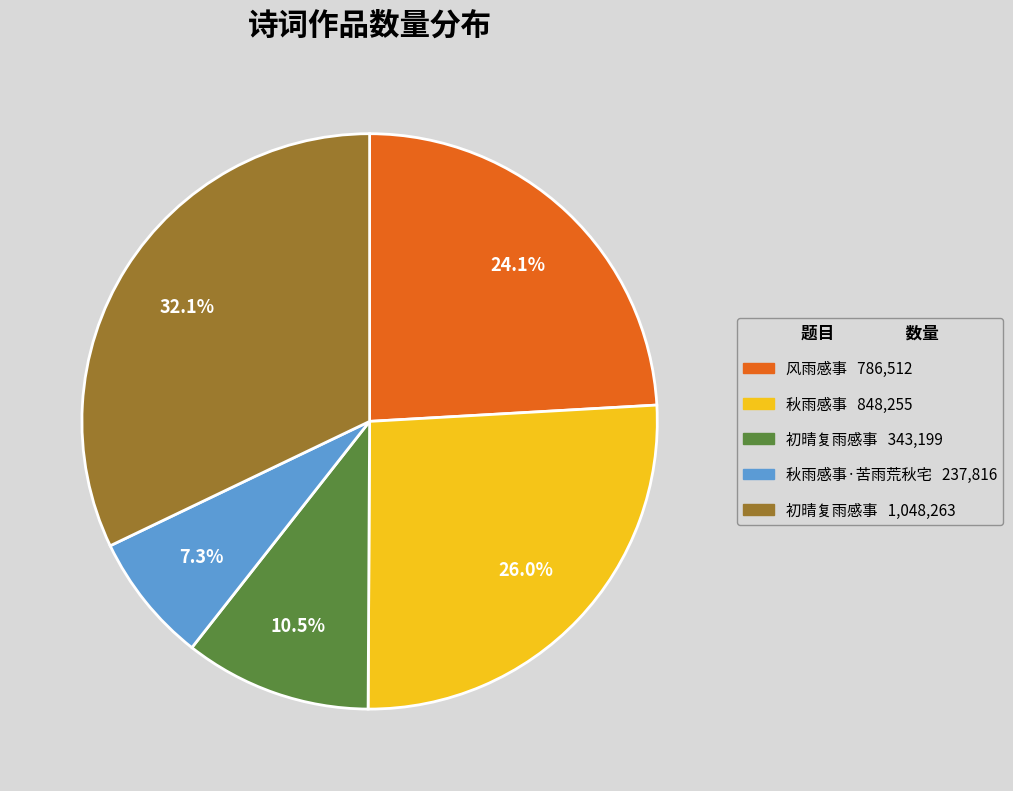

How many slices are in this pie chart?

5